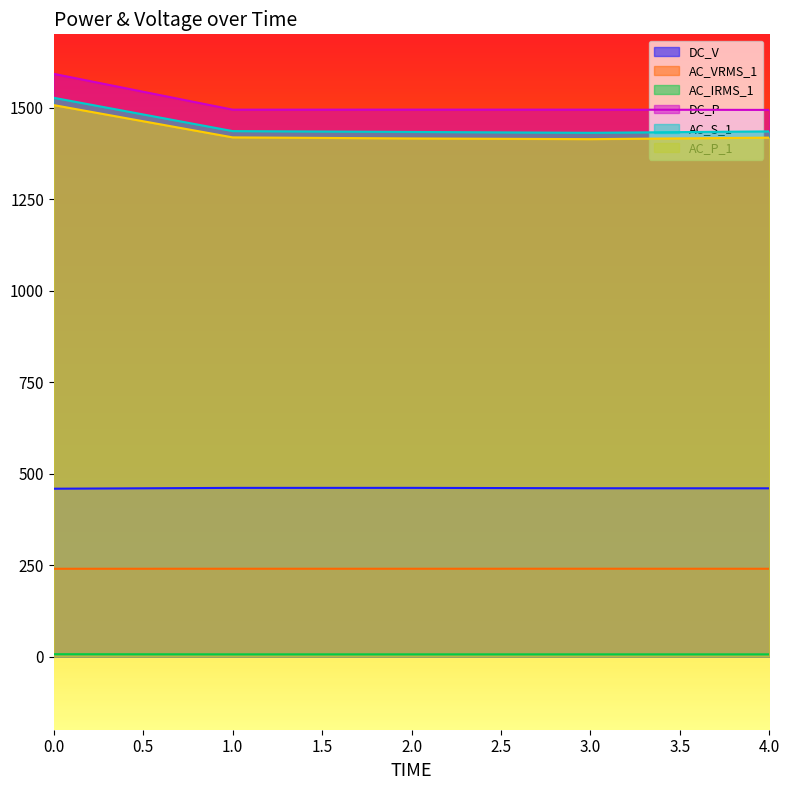

True or false: DC_P has a value of 1592.1 at 0.0.

True